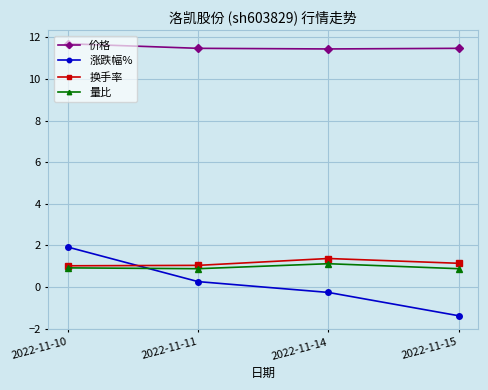

Which series has the largest range (max minus min)?

涨跌幅%